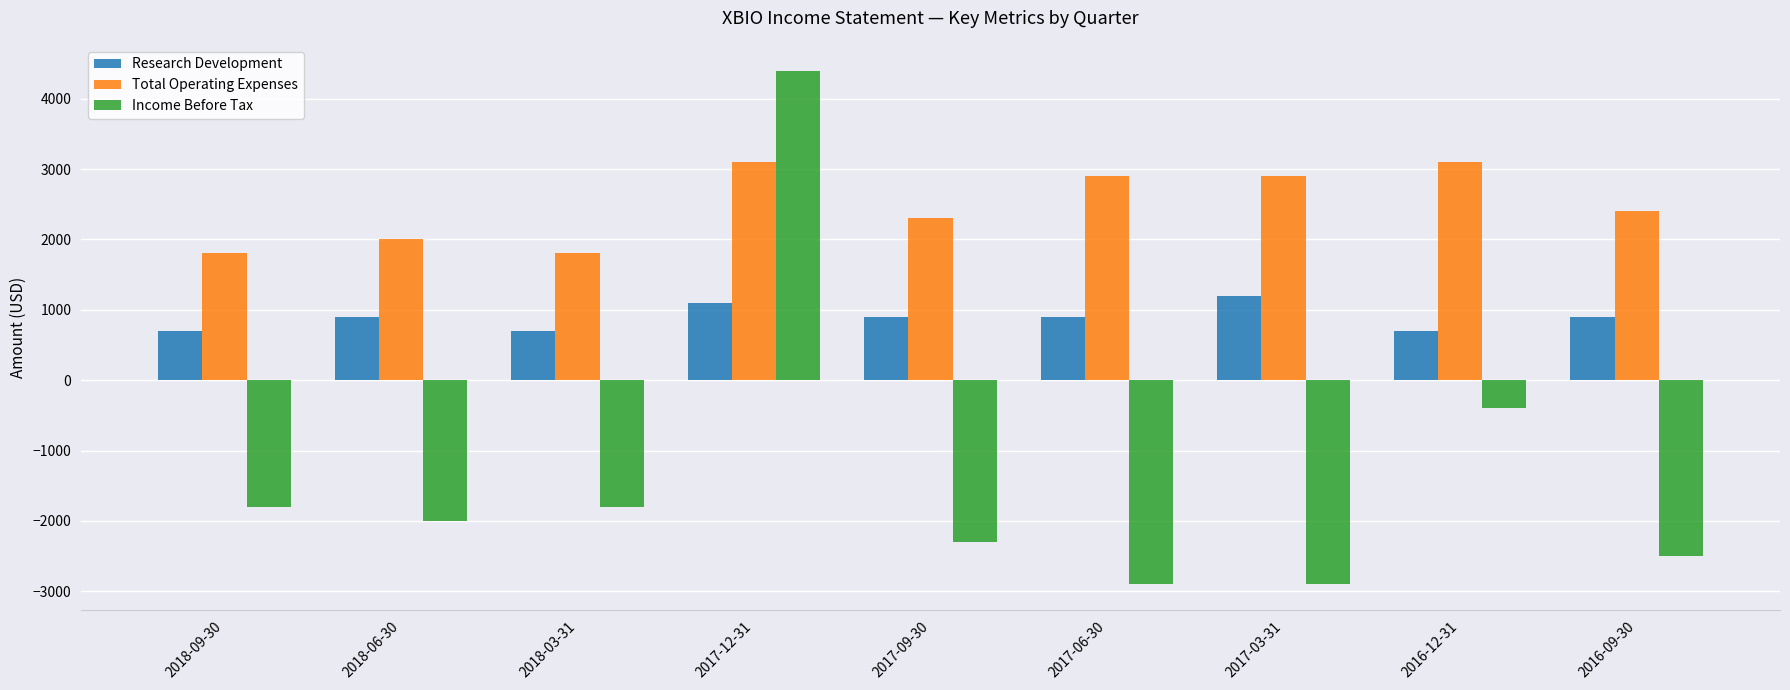

What position from the left is 2016-12-31?

8